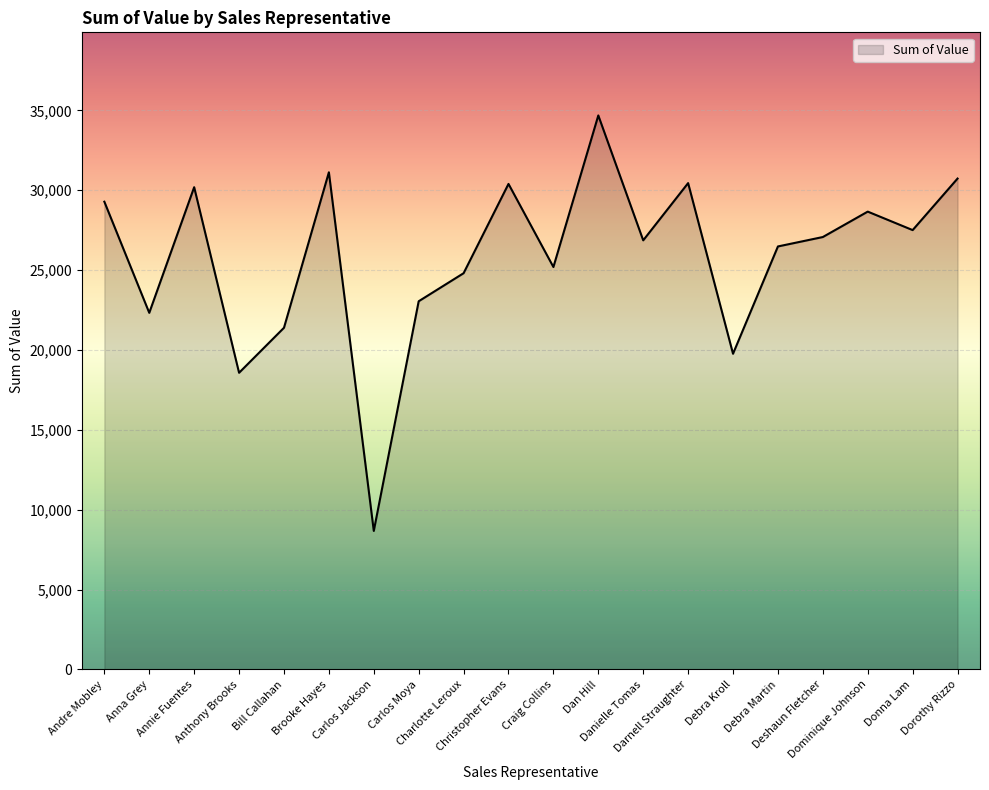

Between Deshaun Fletcher and Charlotte Leroux, which is larger?

Deshaun Fletcher